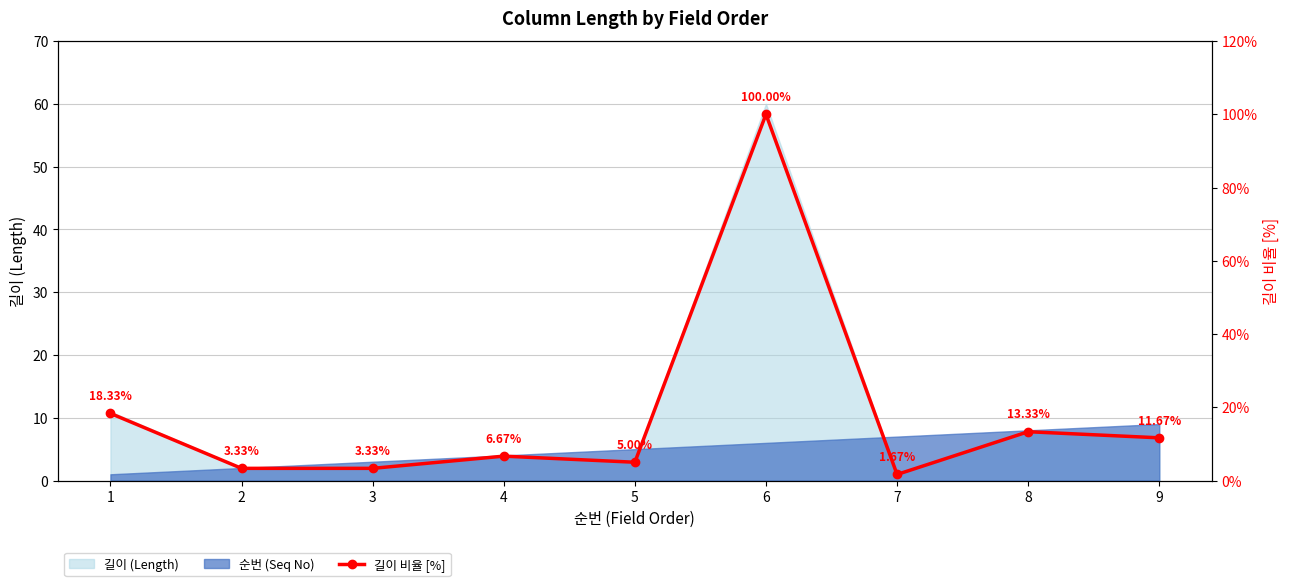

Which has a higher value, 7 or 6?

6